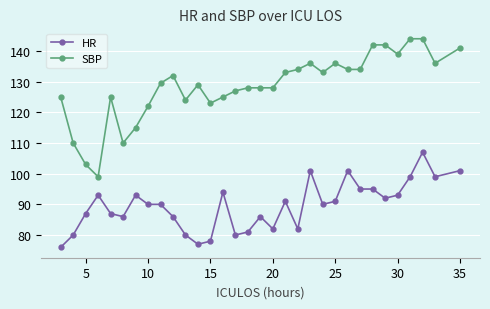

Which series has the widest spread of values?

SBP